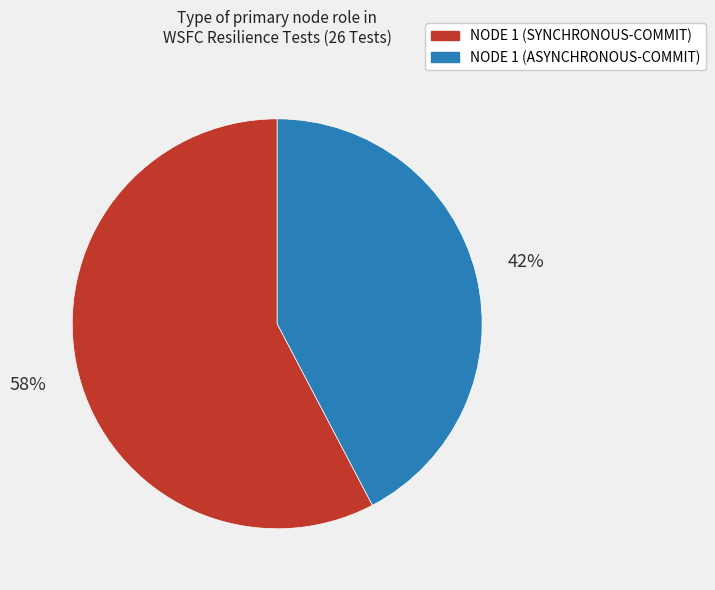

What percentage is the NODE 1 (ASYNCHRONOUS-COMMIT) slice, to the nearest percent?

42%